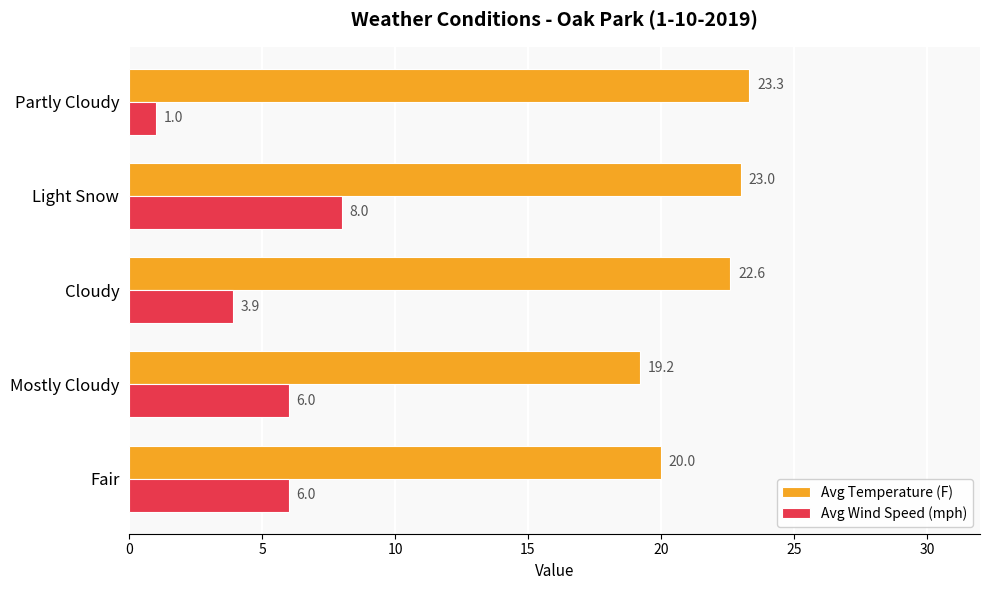

True or false: Avg Temperature (F) has a value of 4.9 at Light Snow.

False